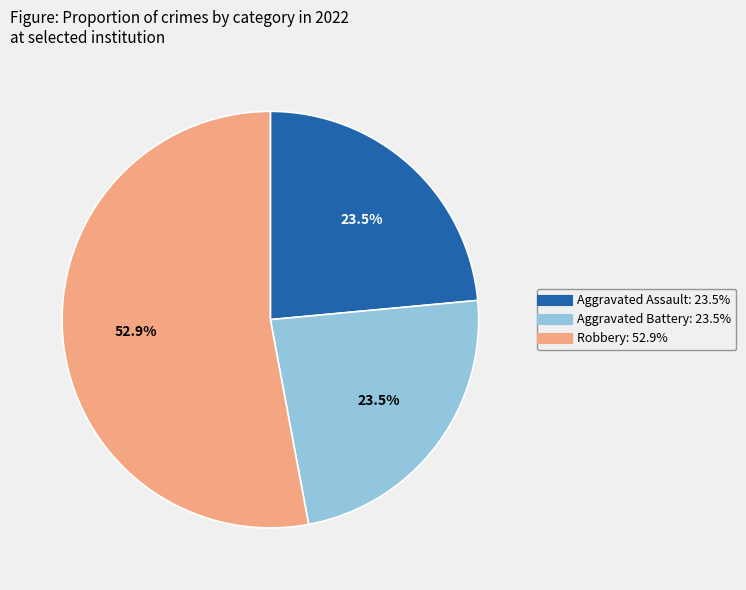

Is there any slice that represents more than half of the pie?

Yes